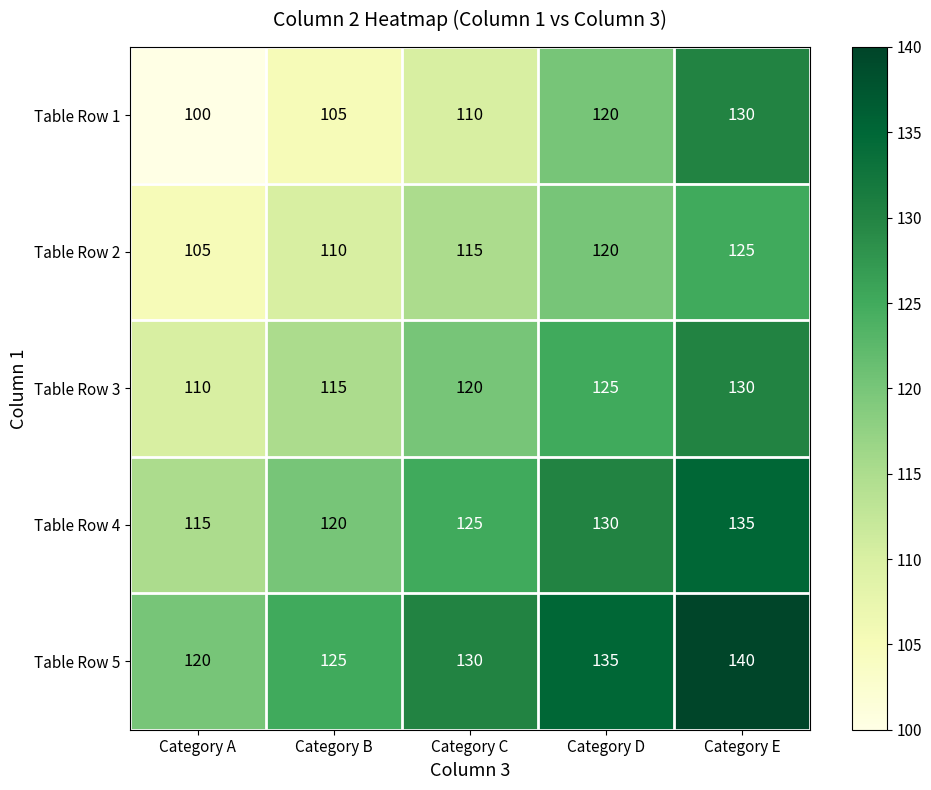

How many Table Row 3 values are between 115 and 125?

3